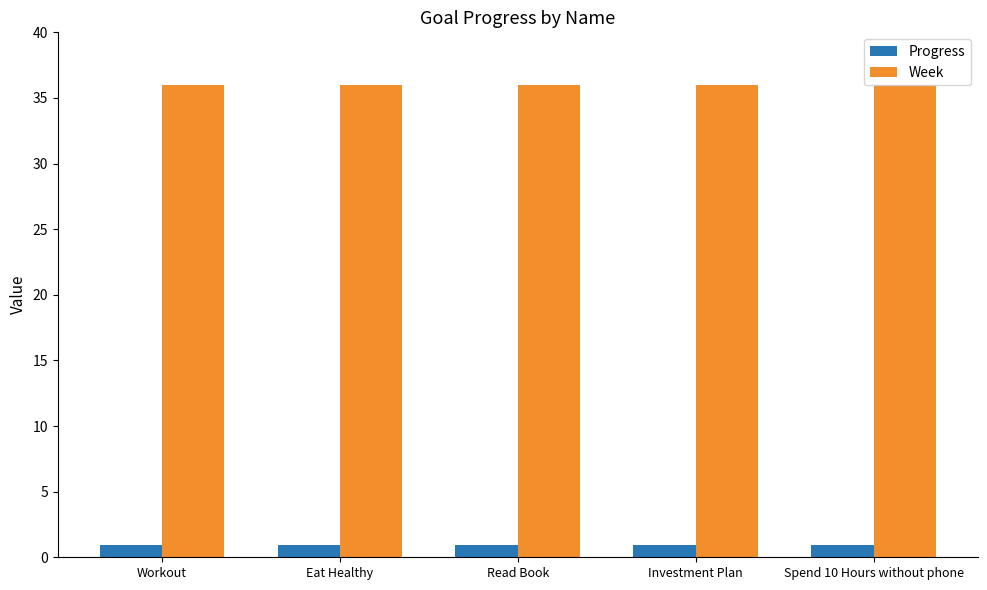

What is the approximate value of Week at Workout?

36.0